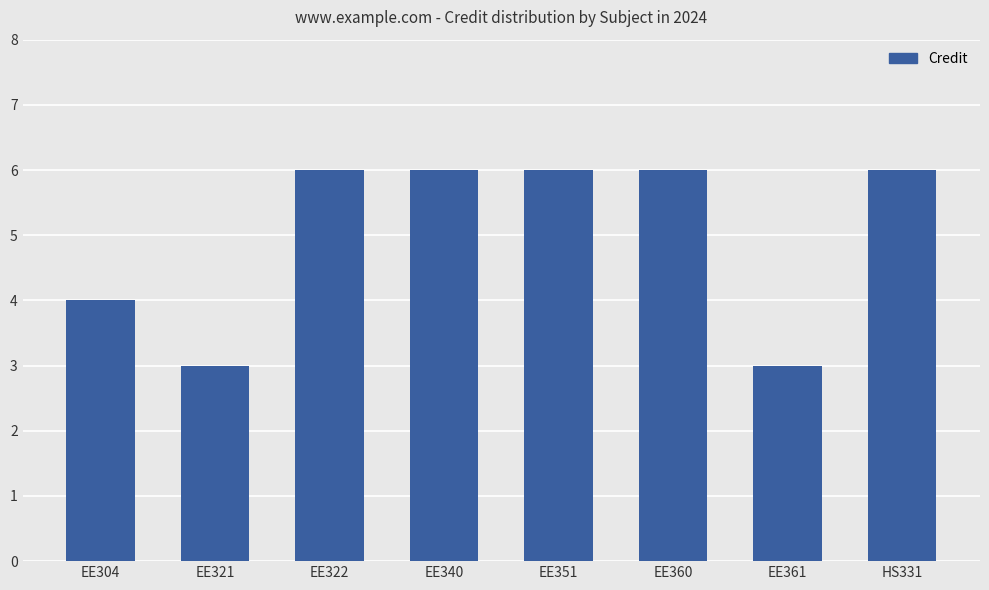

What is the label of the 1st bar from the left?

EE304